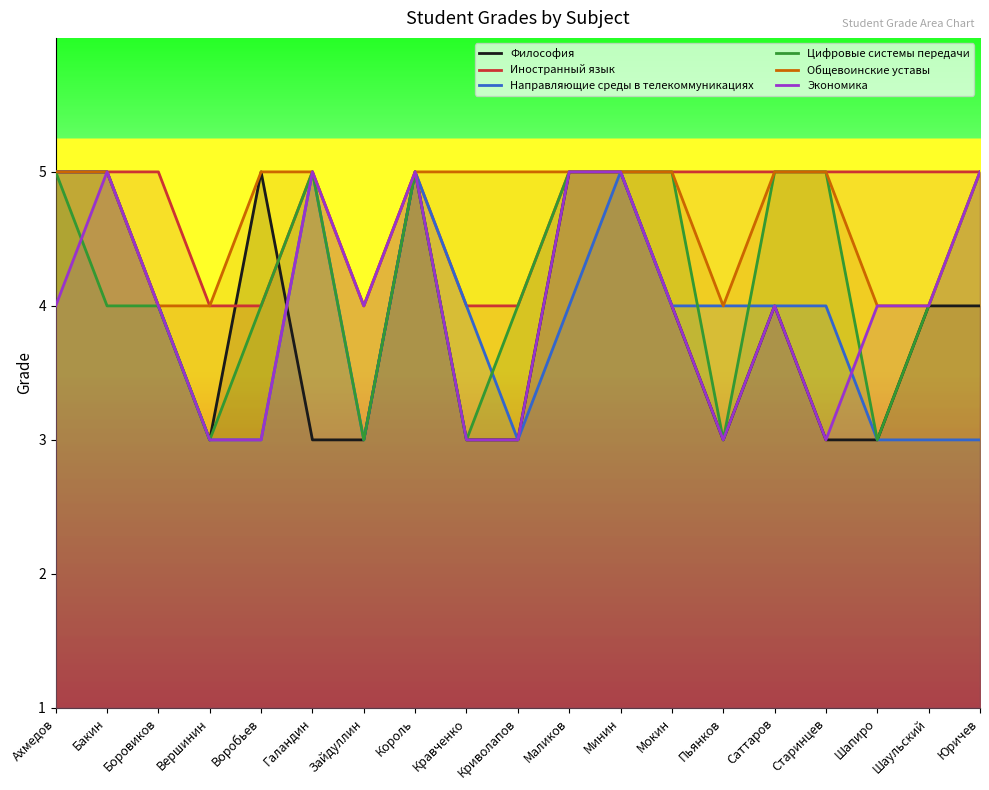

Where is the first local minimum for Философия?

Вершинин